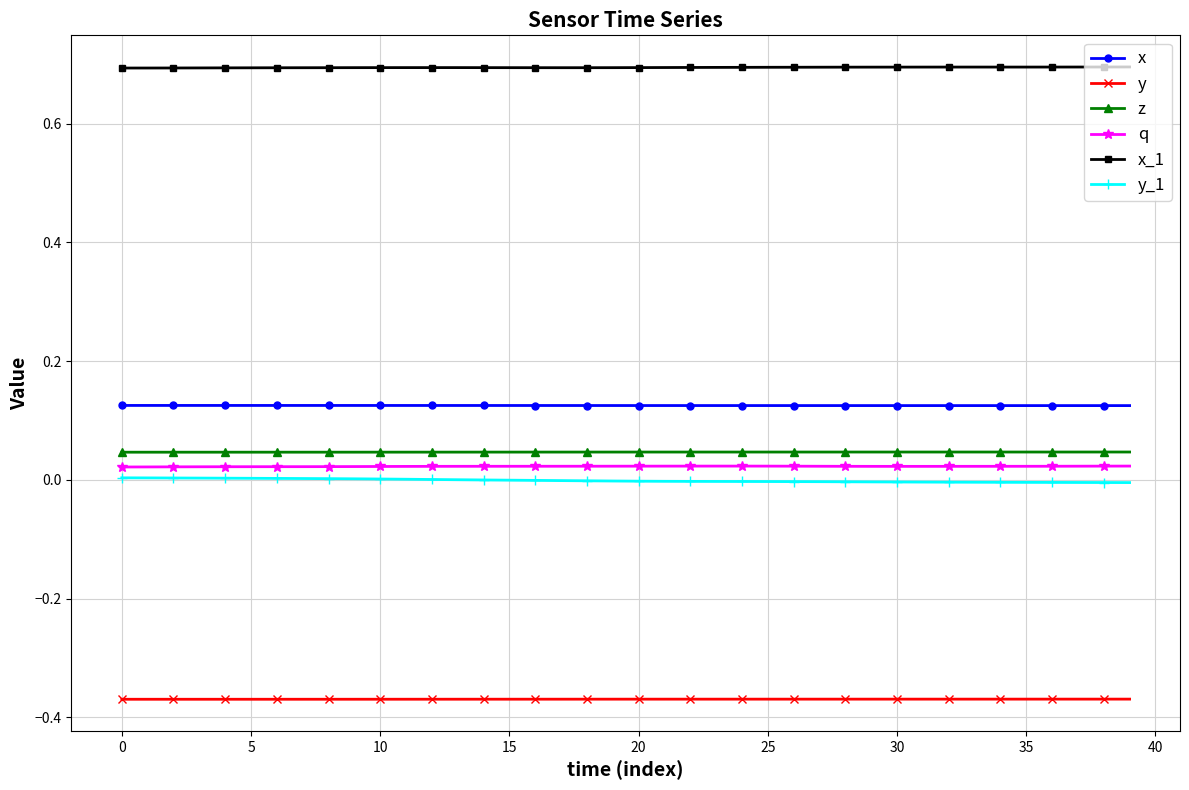

How many lines are shown in the chart?

6